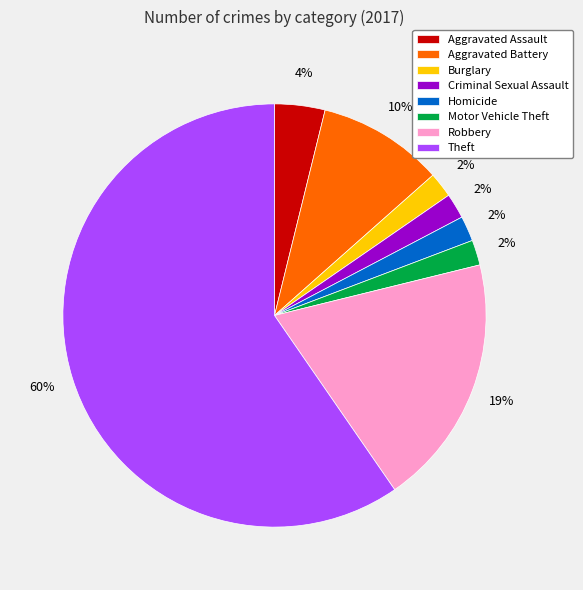

To the nearest percent, what is the difference between the Criminal Sexual Assault and Aggravated Battery slice percentages?

8%